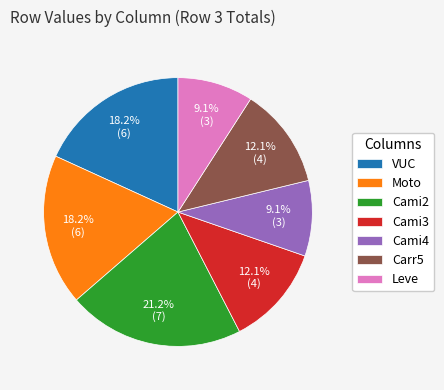

How many slices are in this pie chart?

7